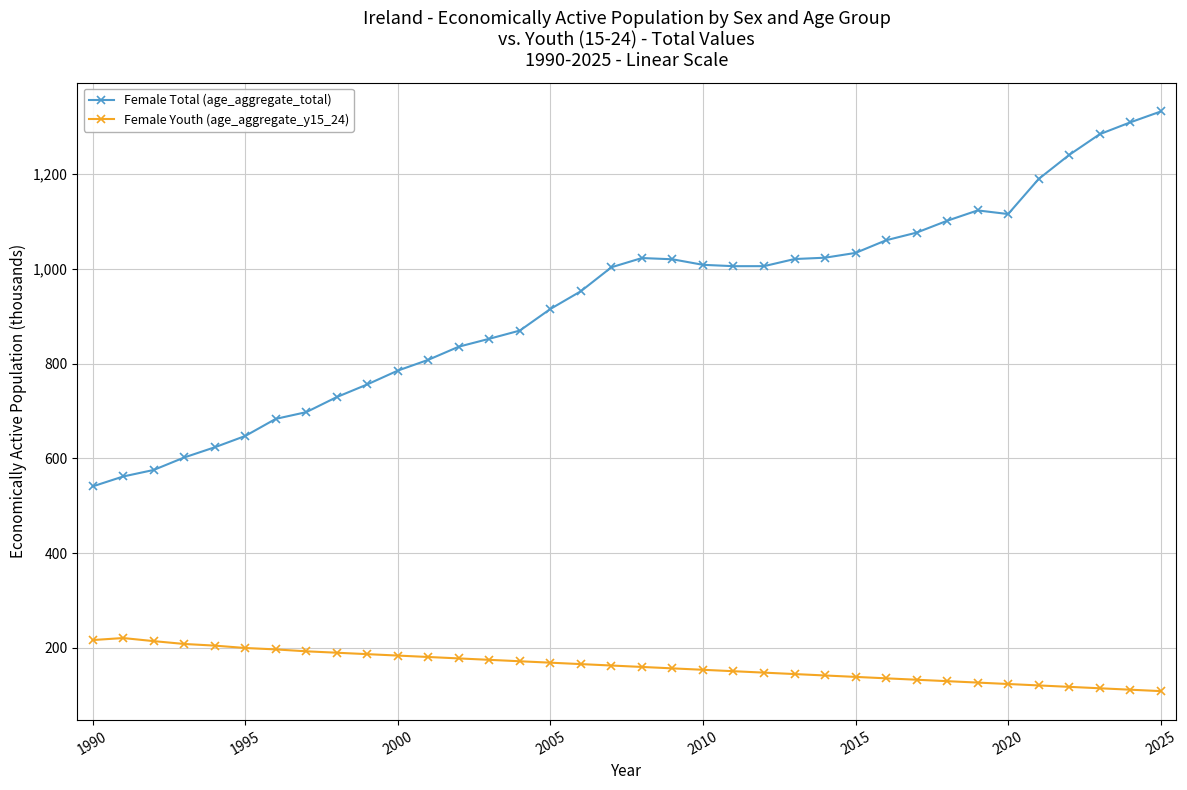

Which series has the largest range (max minus min)?

Female Total (age_aggregate_total)